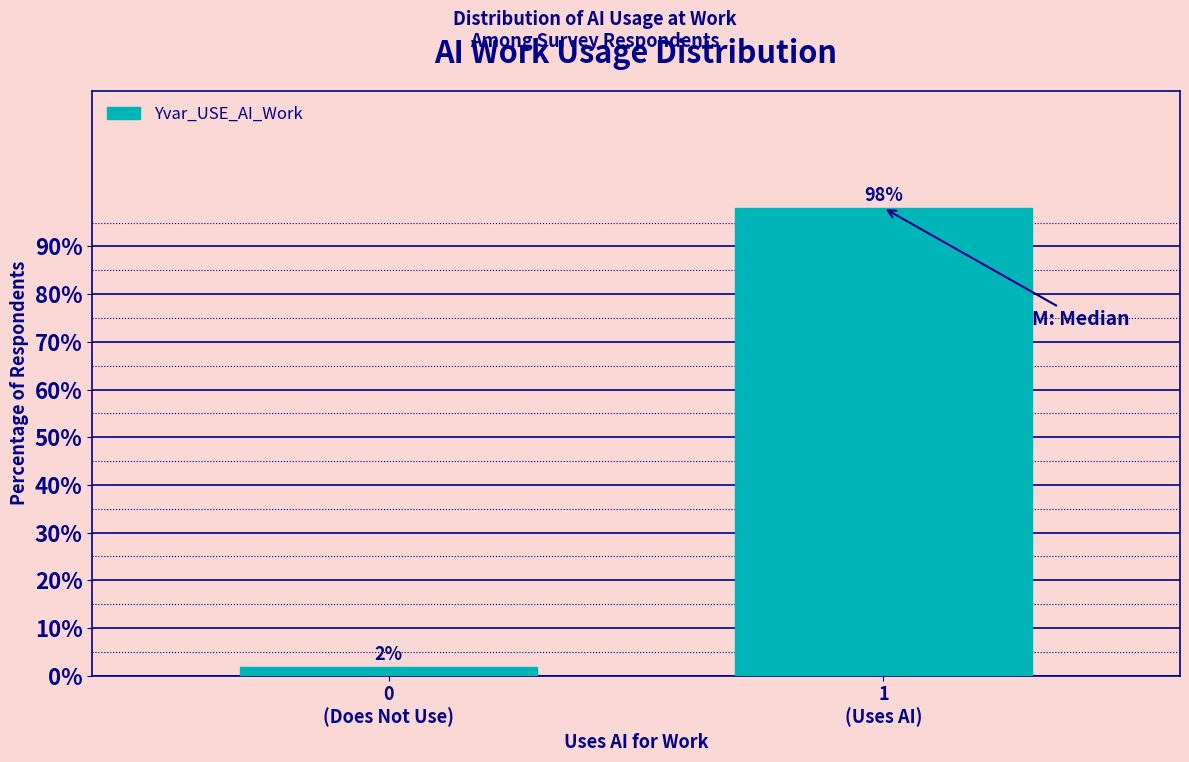

What is the smallest value displayed?

1.9